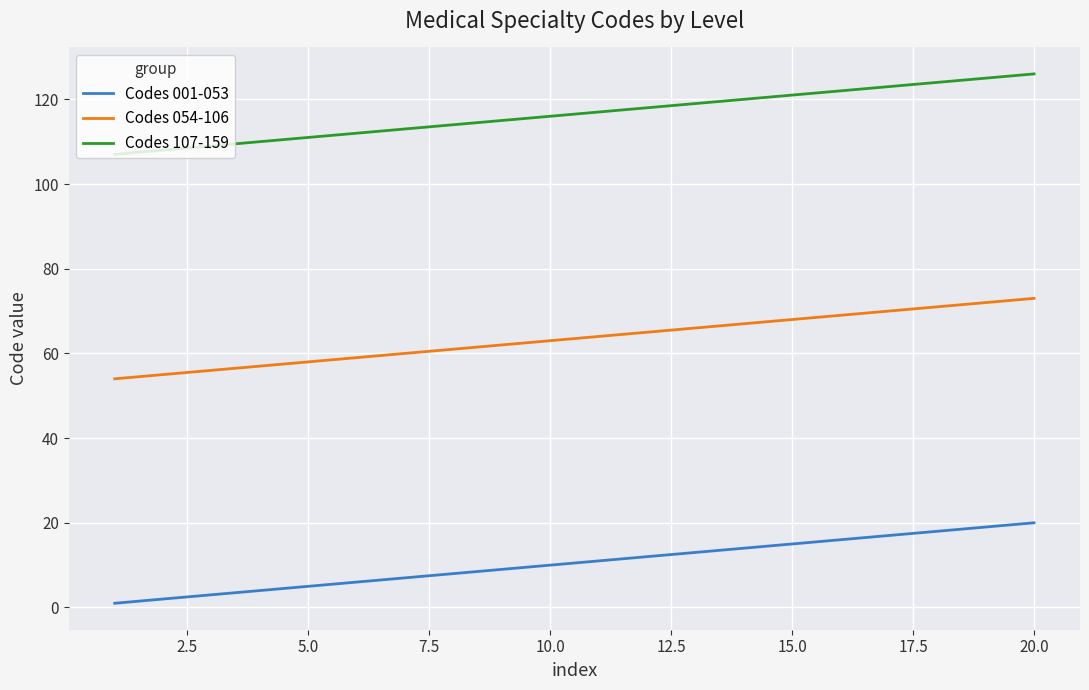

True or false: Codes 054-106 and Codes 001-053 cross at least once.

False